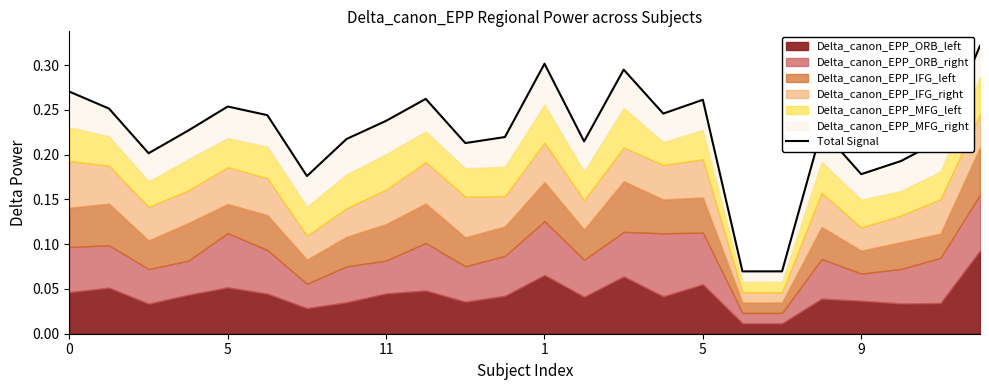

Reading left to right, what are all the values shown in this chart?

0.3	0.3	0.2	0.2	0.3	0.2	0.2	0.2	0.2	0.3	0.2	0.2	0.3	0.2	0.3	0.2	0.3	0.1	0.1	0.2	0.2	0.2	0.2	0.3